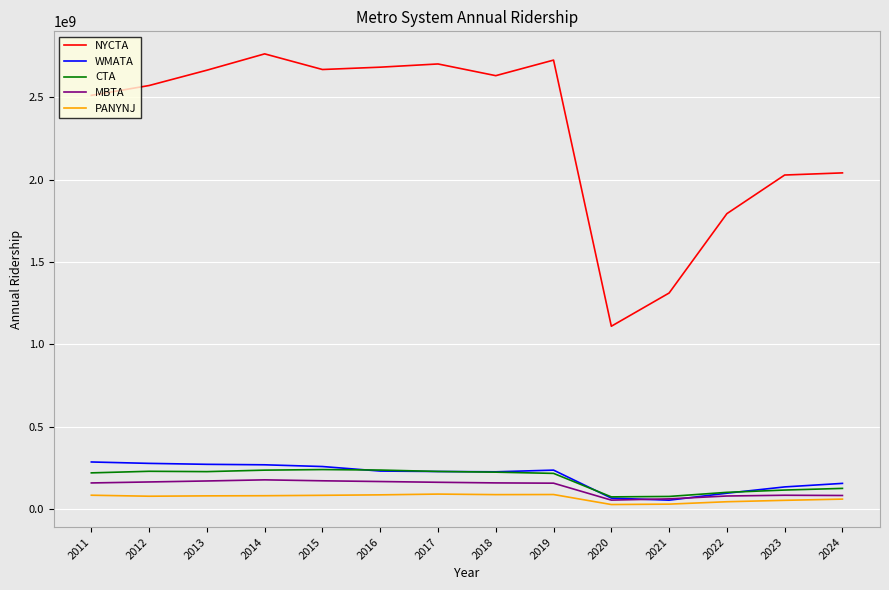

Which series has the largest range (max minus min)?

NYCTA